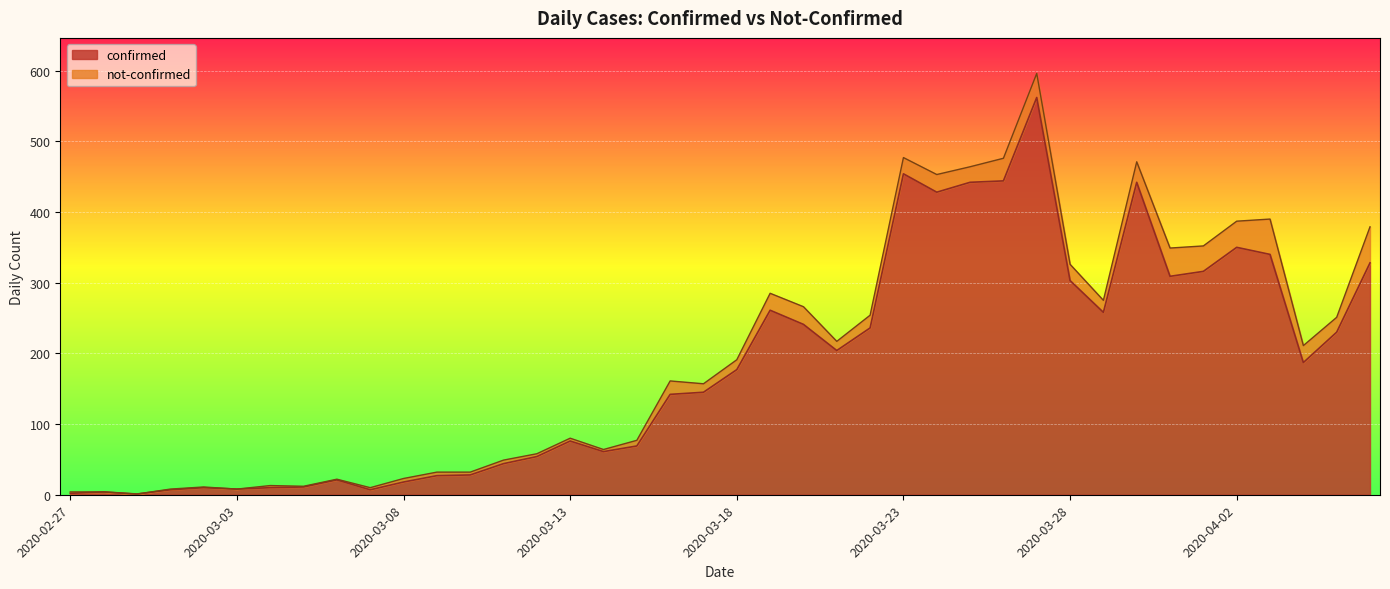

What is the sum of all values?

7257